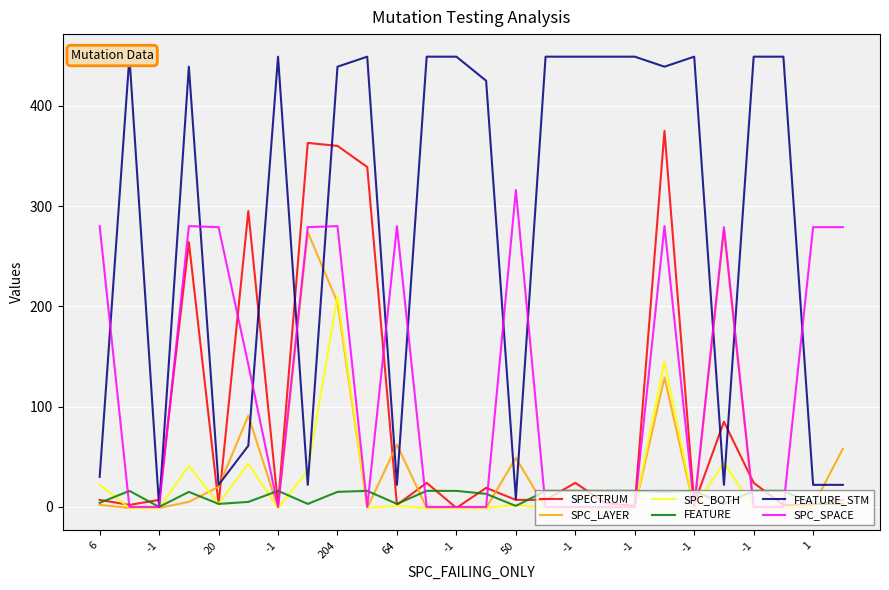

After their last crossing, which series has the higher values: SPECTRUM or SPC_BOTH?

SPECTRUM